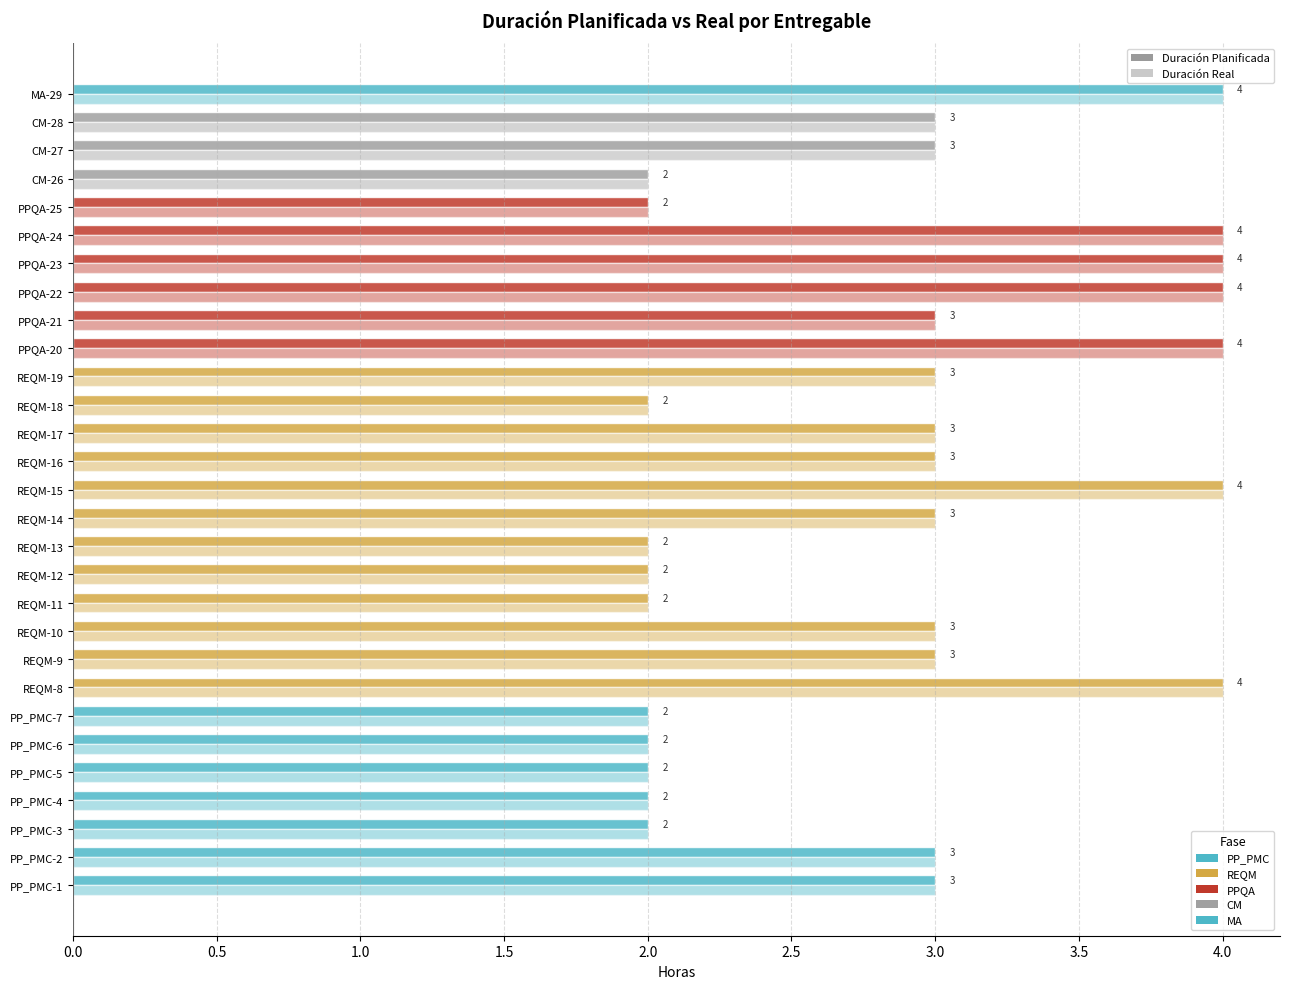

How many distinct data groups are displayed?

2